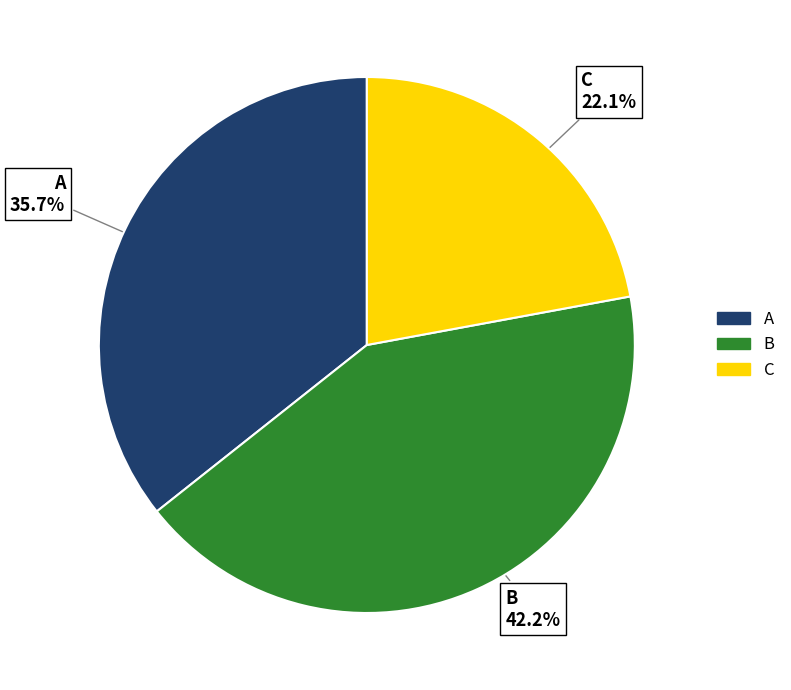

To the nearest percent, what is the combined percentage of A and C?

58%